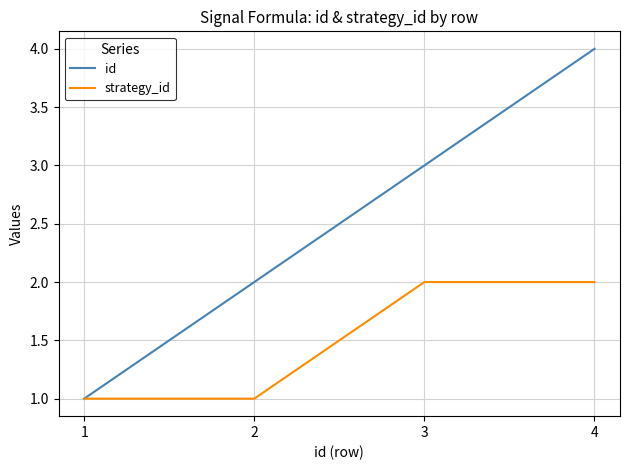

What is the maximum value for id?

4